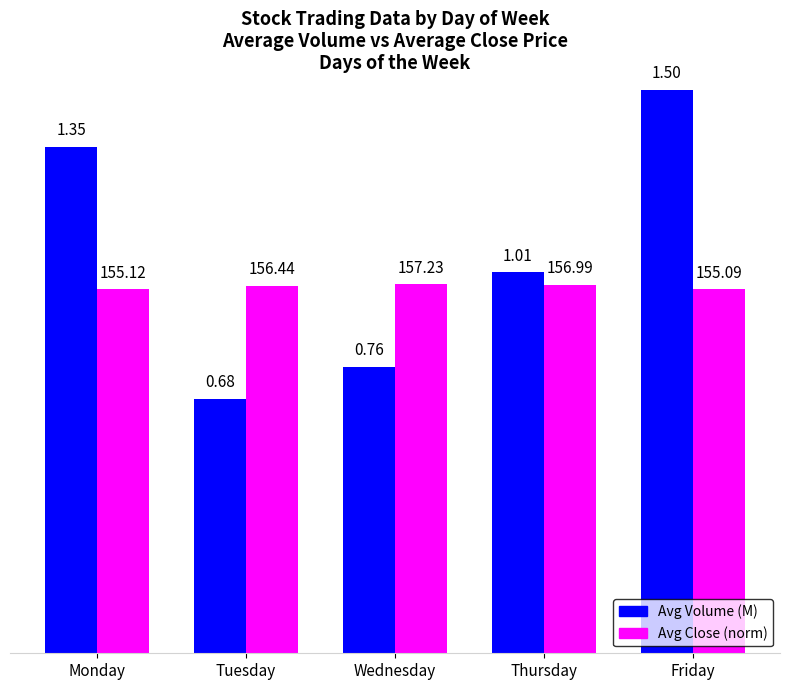

How many groups of bars are there?

5